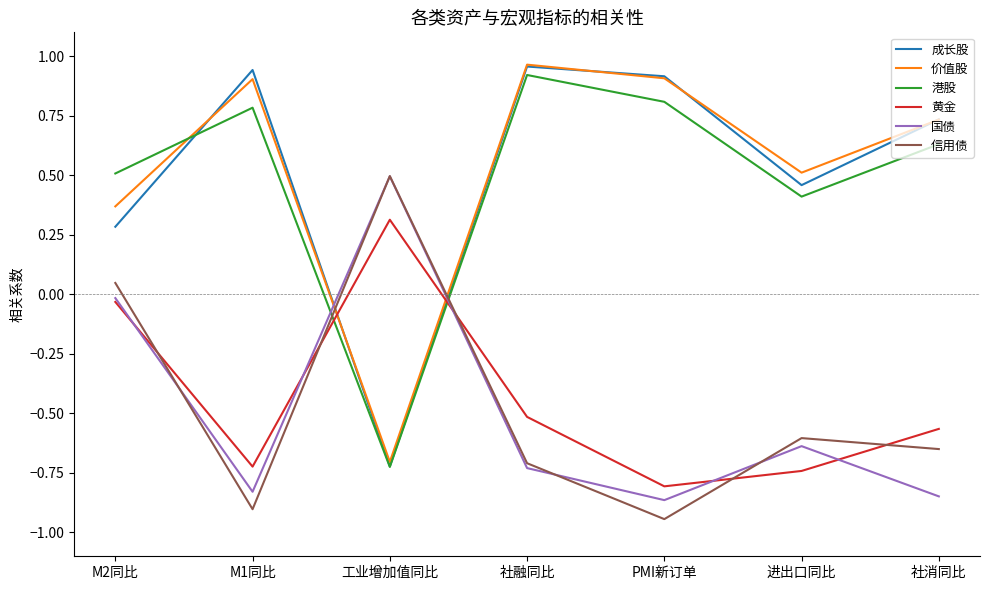

What is the difference between the maximum and second lowest values in the 黄金 series?

1.1